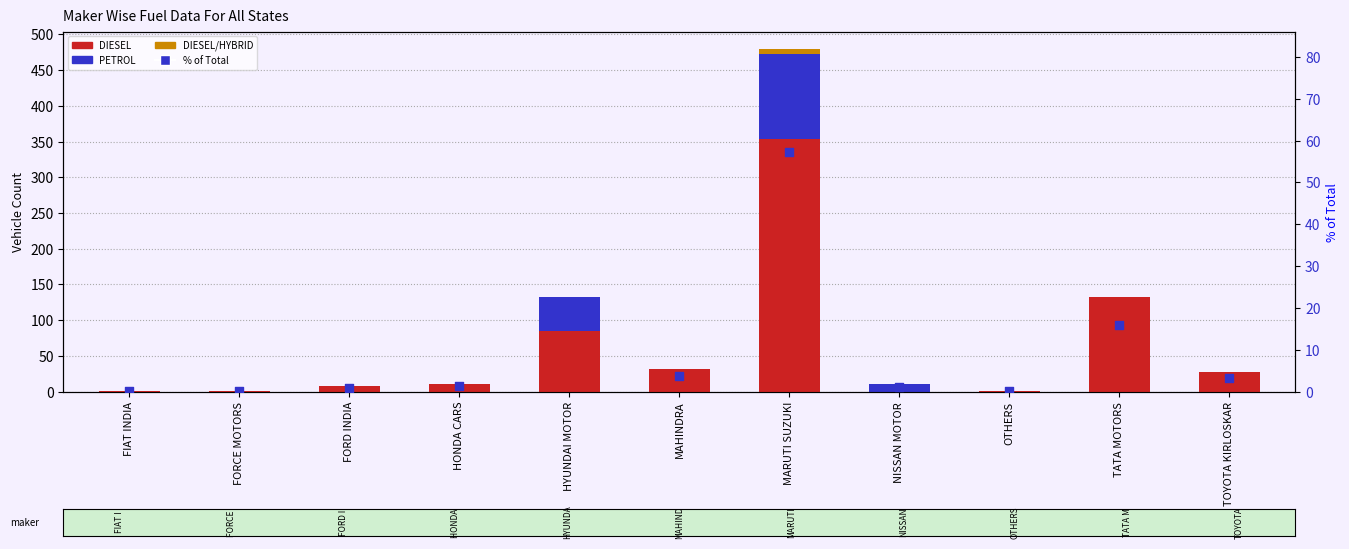

Which series reaches the minimum Y coordinate?

DIESEL